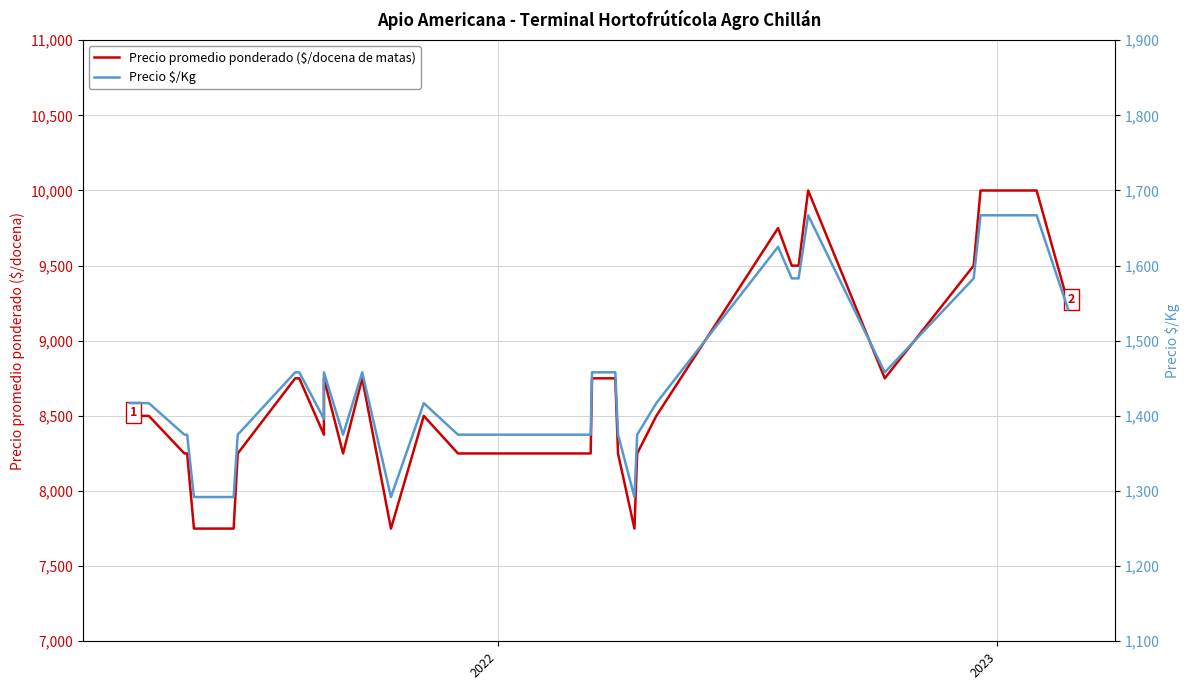

What are all the series names shown in the legend?

Precio promedio ponderado ($/docena de matas), Precio $/Kg